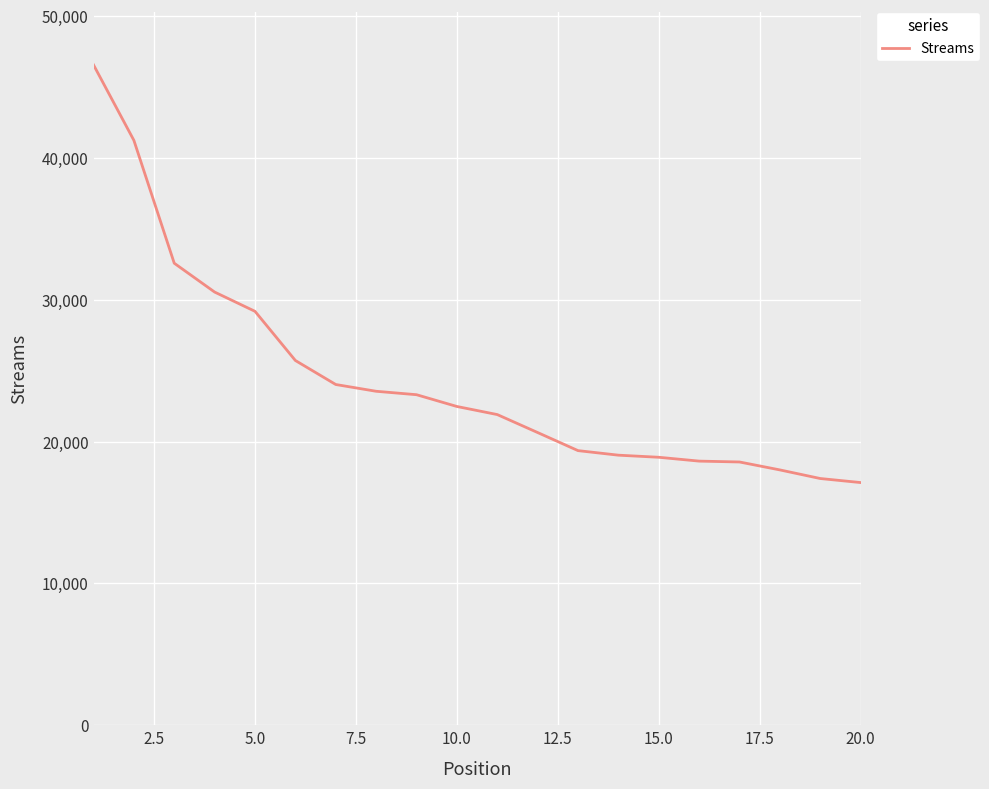

What is the difference between the maximum and minimum values?

29450